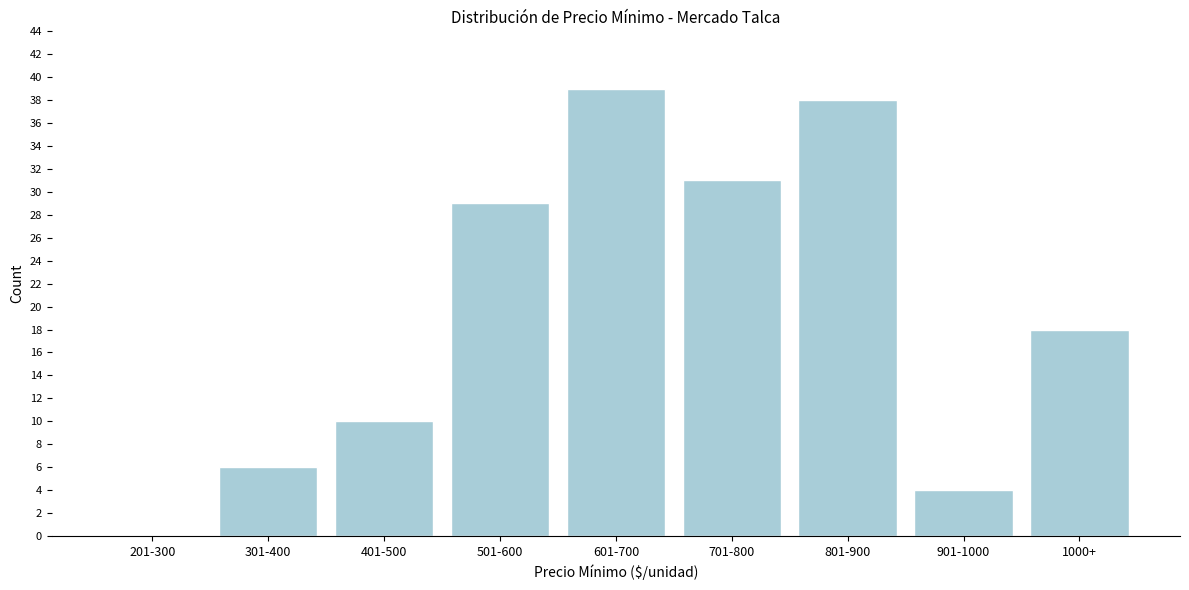

Reading left to right, what are all the values shown in this chart?

201-300=0	301-400=6	401-500=10	501-600=29	601-700=39	701-800=31	801-900=38	901-1000=4	1000+=18